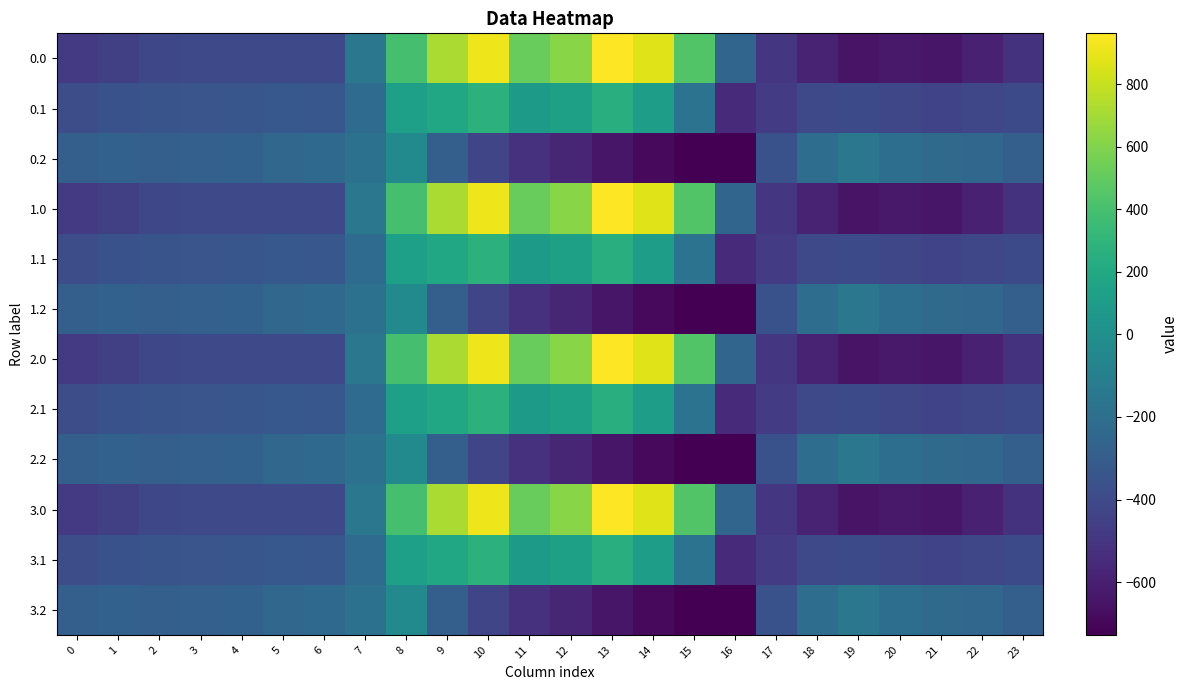

Between 10 and 9, which is larger?

10